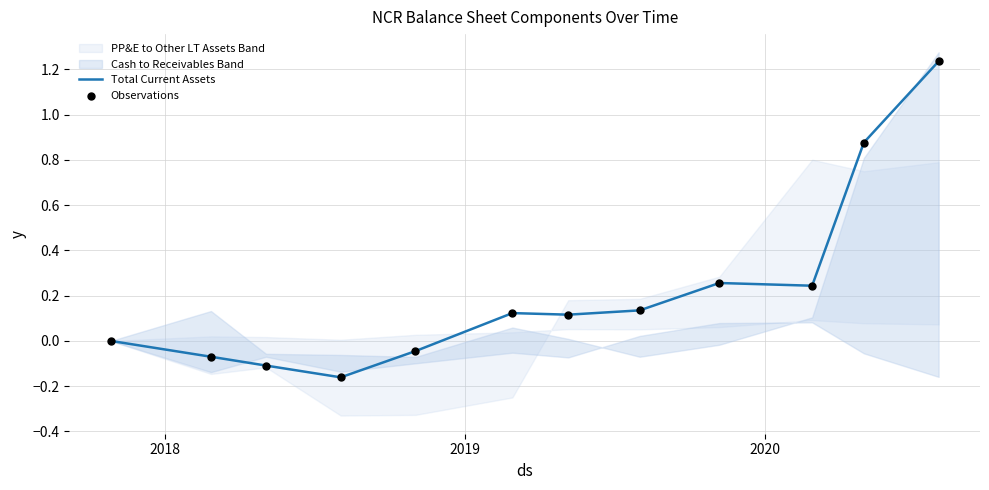

At how many categories does at least one series exceed 0?

7